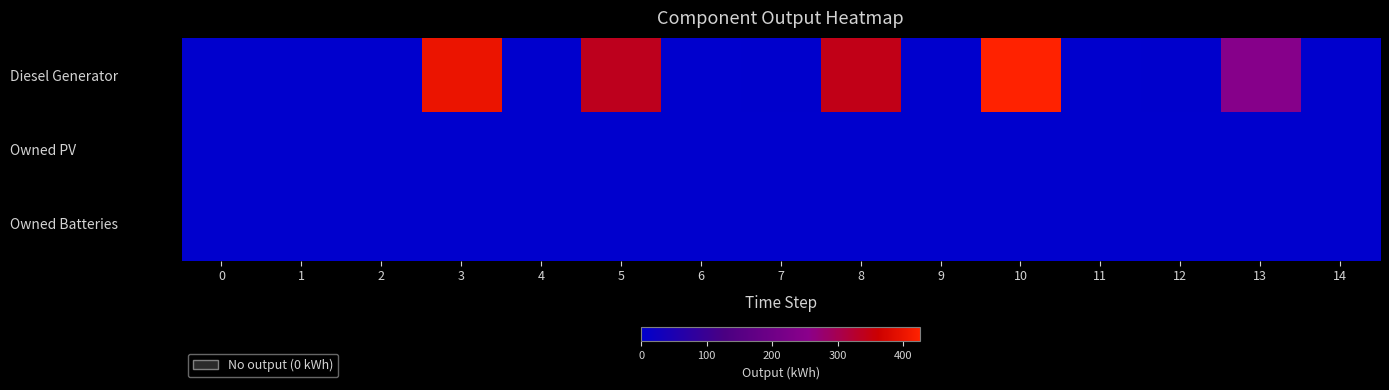

Reading left to right, list all the values displayed in this chart.

Diesel Generator: 0=0	1=0	2=0	3=400	4=0	5=338	6=0	7=3	8=343	9=0	10=426	11=0	12=3	13=247	14=0
Owned PV: 0=0	1=0	2=0	3=0	4=0	5=0	6=0	7=0	8=0	9=0	10=0	11=0	12=0	13=0	14=0
Owned Batteries: 0=0	1=0	2=0	3=0	4=0	5=0	6=0	7=0	8=0	9=0	10=0	11=0	12=0	13=0	14=0